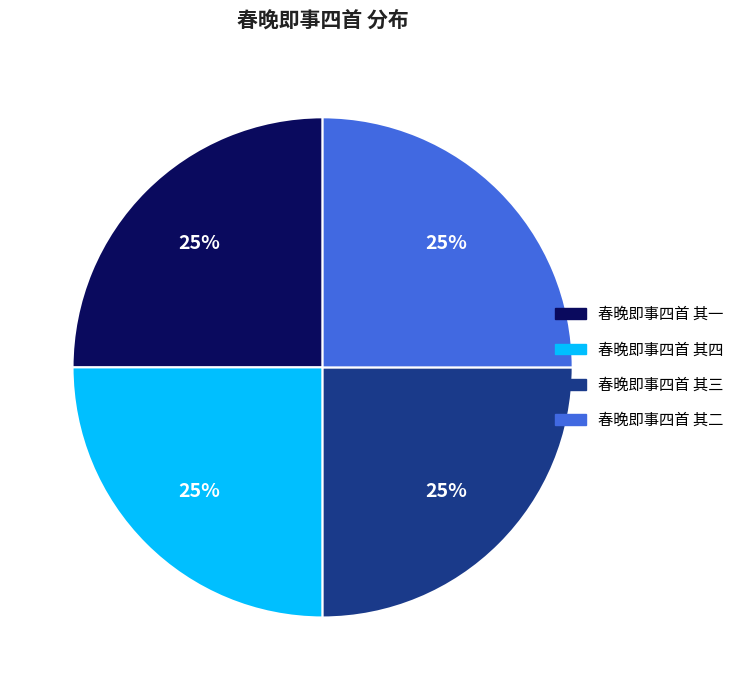

True or false: 春晚即事四首 其四 accounts for 25% of the total.

True